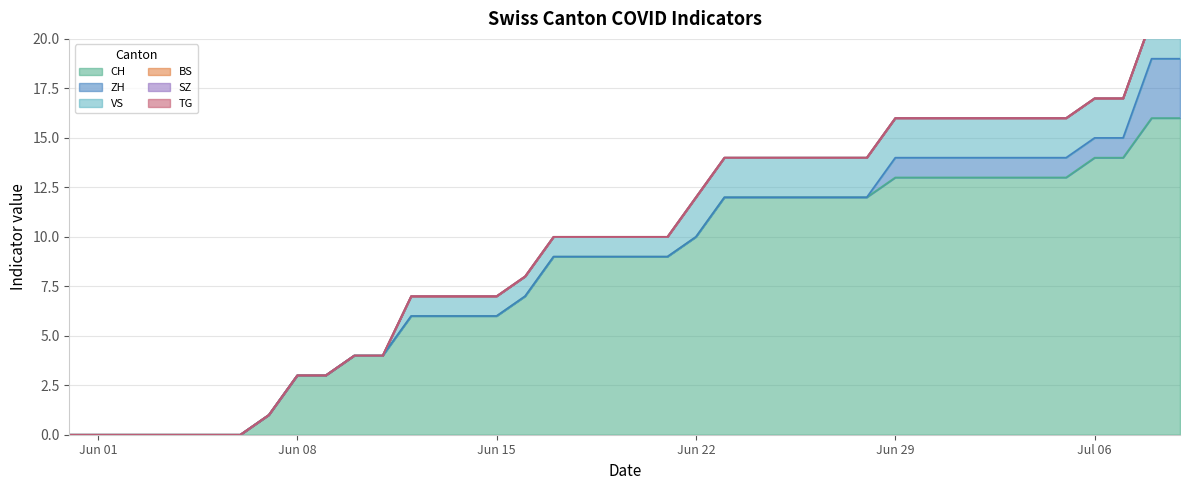

Is it true that SZ equals 0 at 4?

True